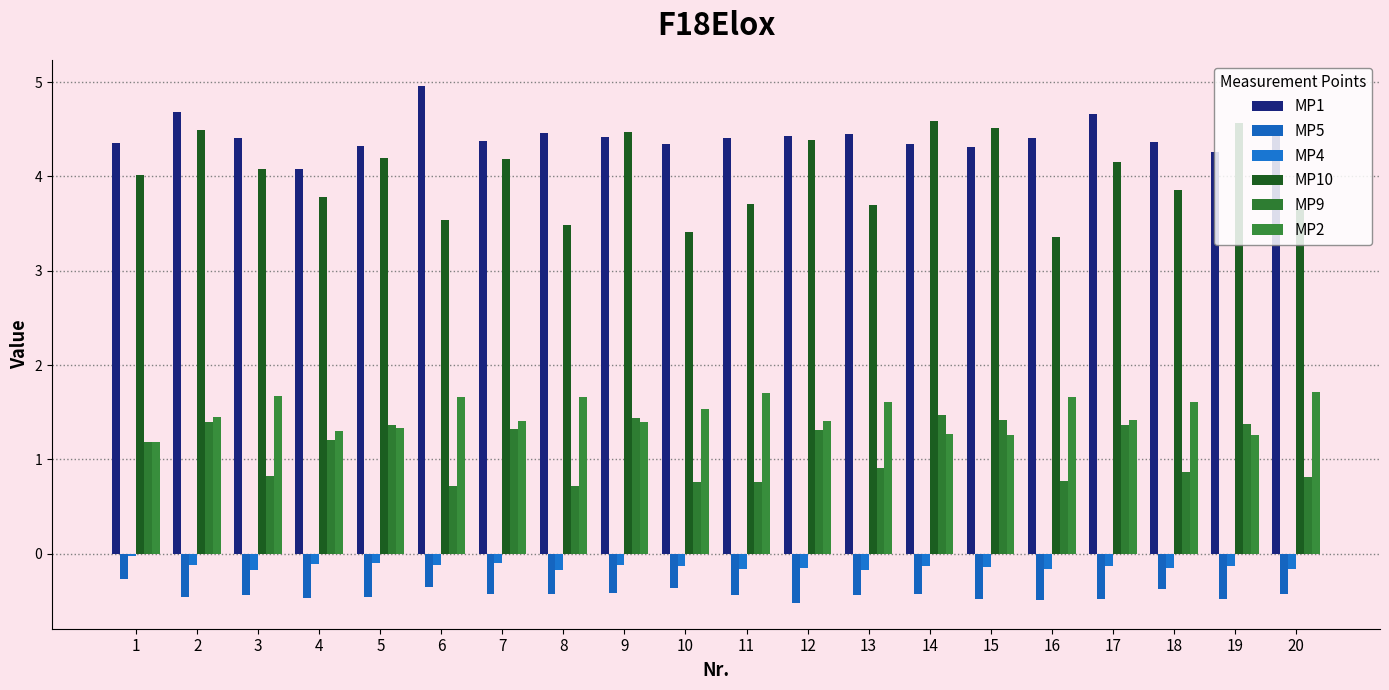

Which series changed the most between 5 and 14?

MP10